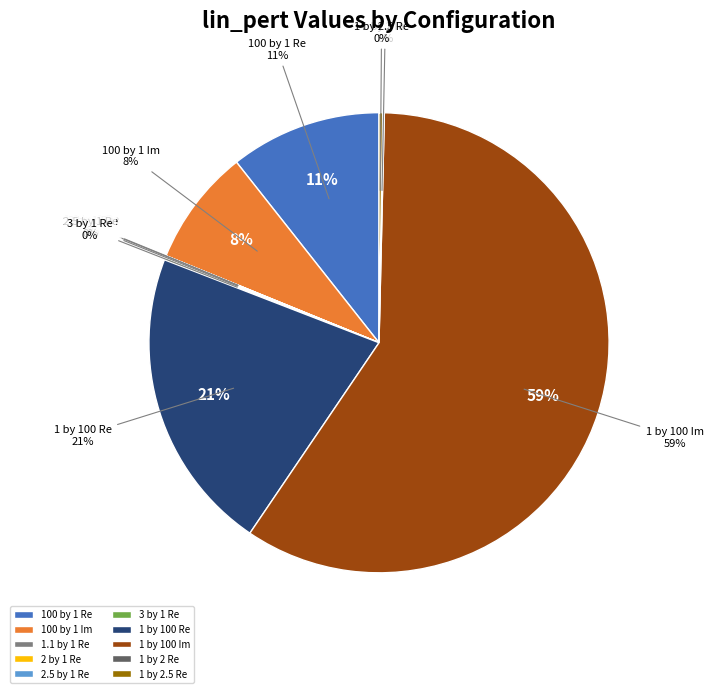

What percentage is NOT represented by 3 by 1 Re?

99.9%